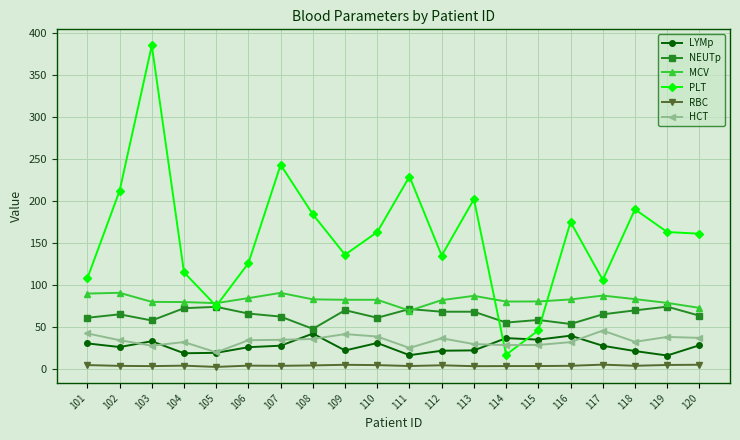

What is the value of the LYMp point at the 8th from the left?

42.2